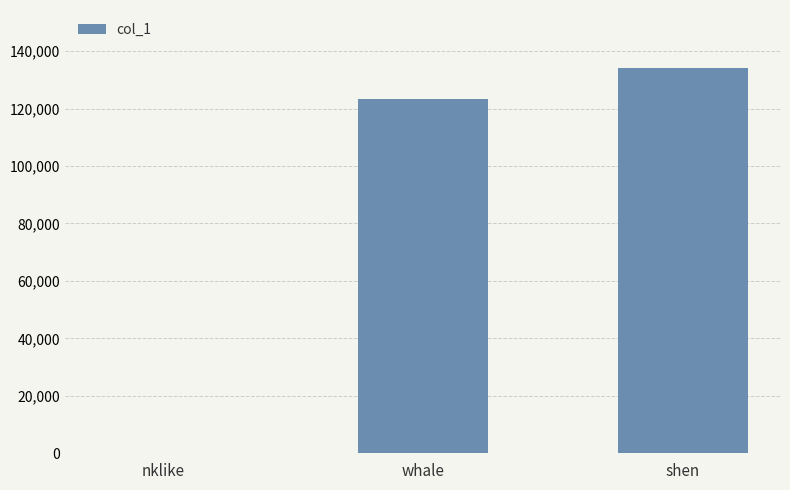

How many data points does each series have?

3